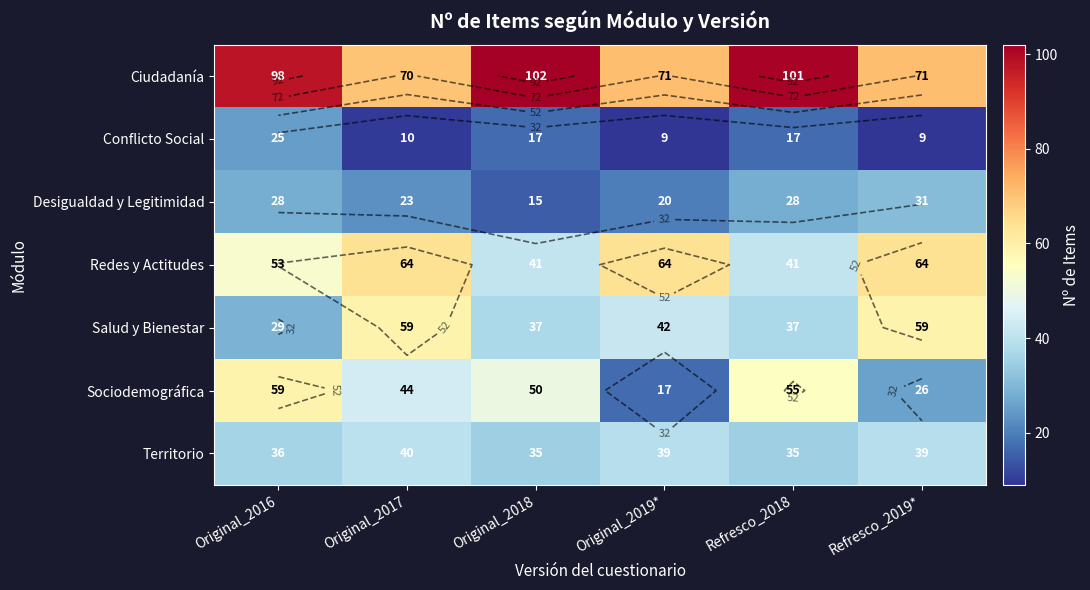

What is the maximum value shown in the chart?

102